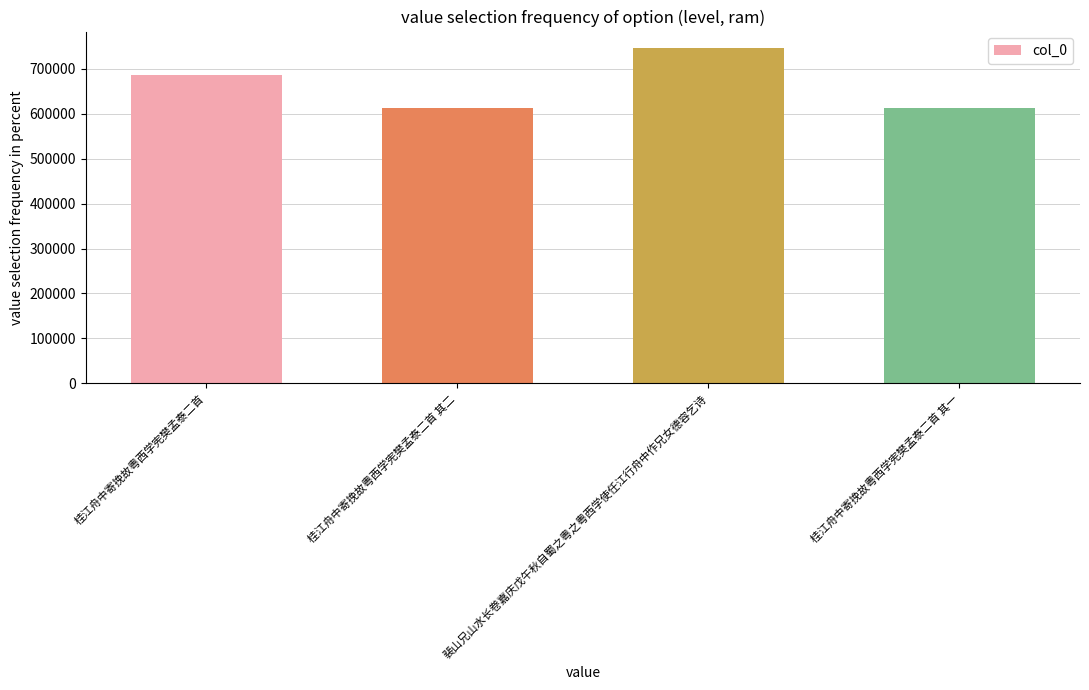

What is the greatest value displayed?

745326